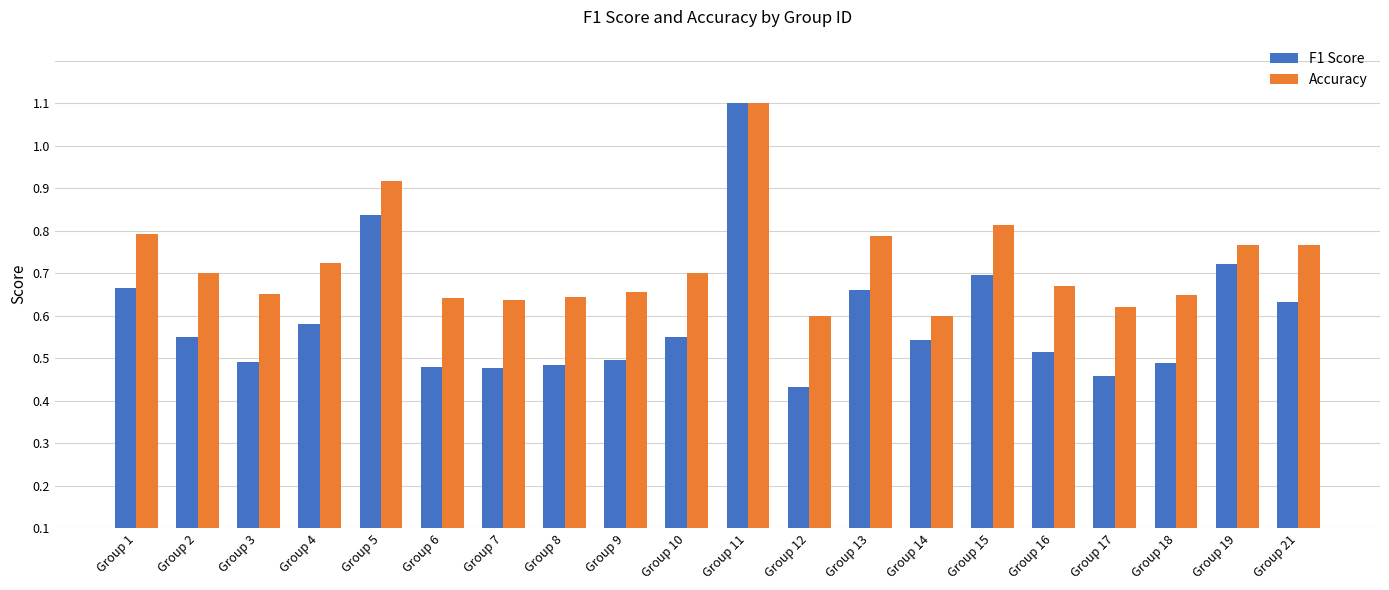

The value of F1 Score at Group 17 is 0.1. True or false?

False